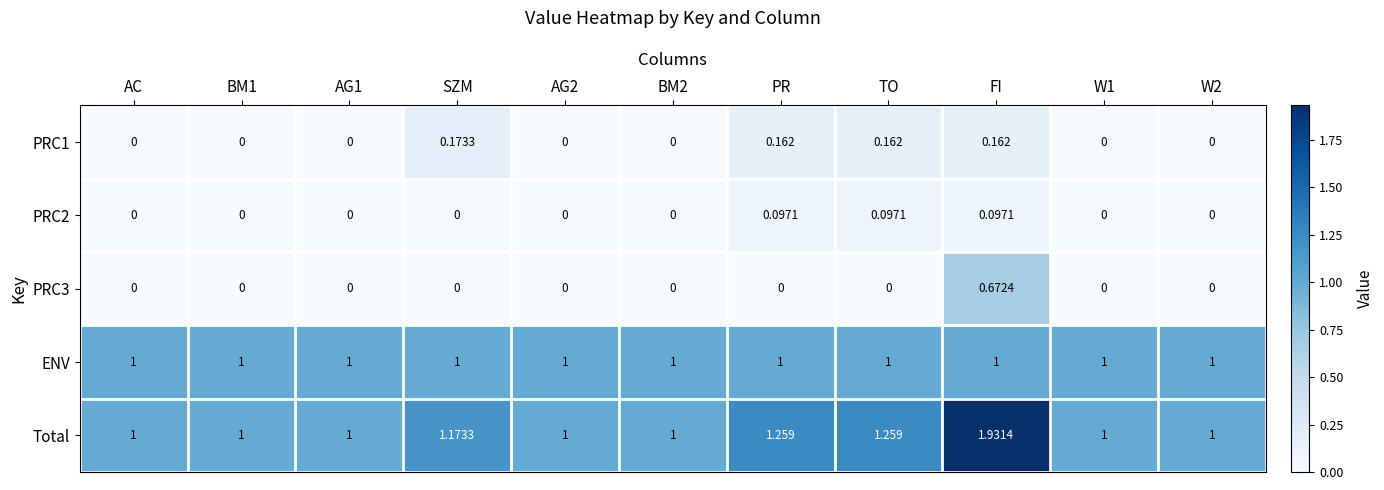

At which category is the sum across all series the highest?

FI